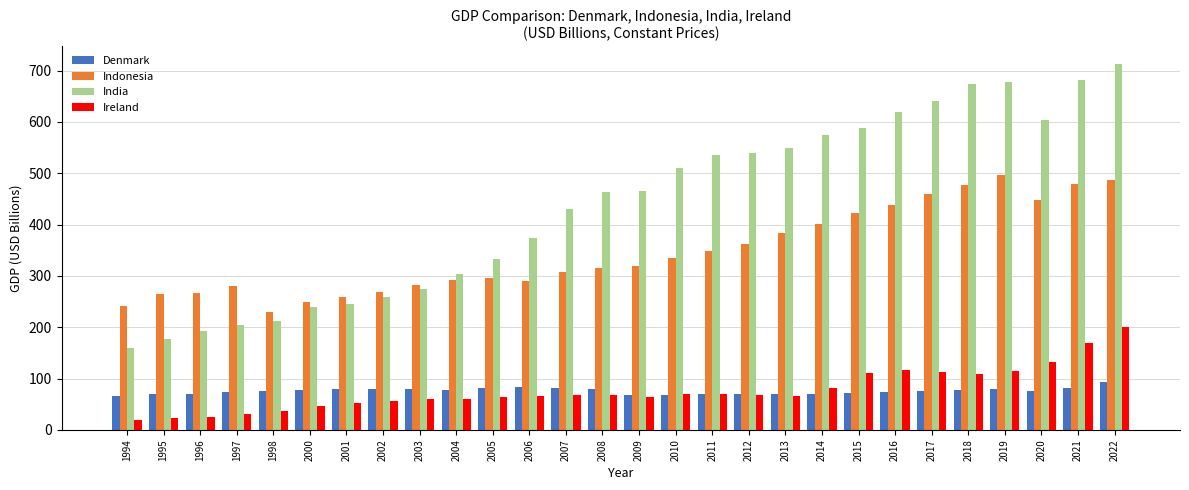

What is the highest value of the India series?

712.0